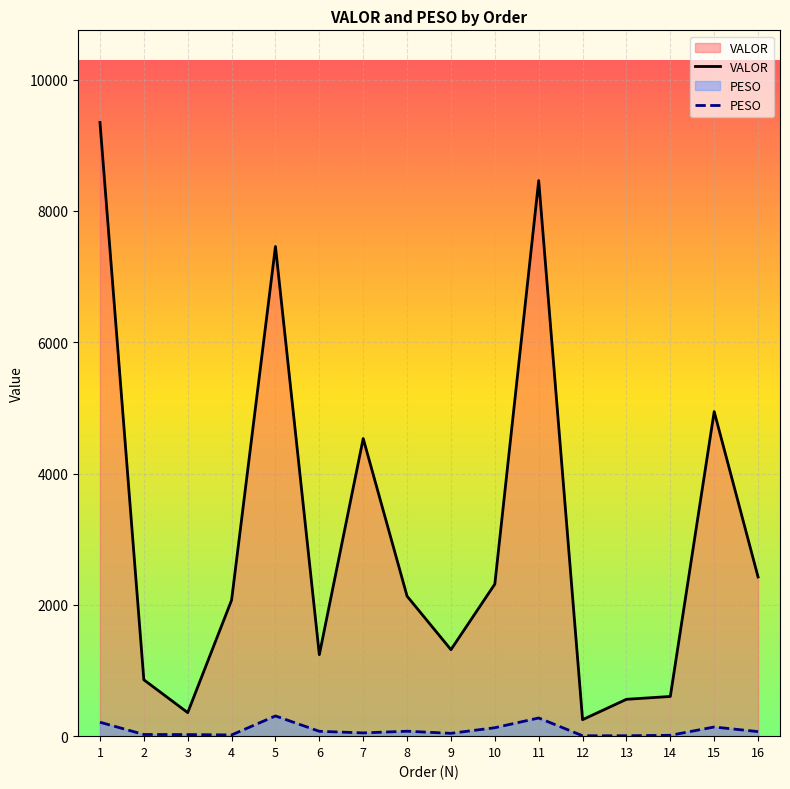

True or false: VALOR and PESO intersect in this chart.

False